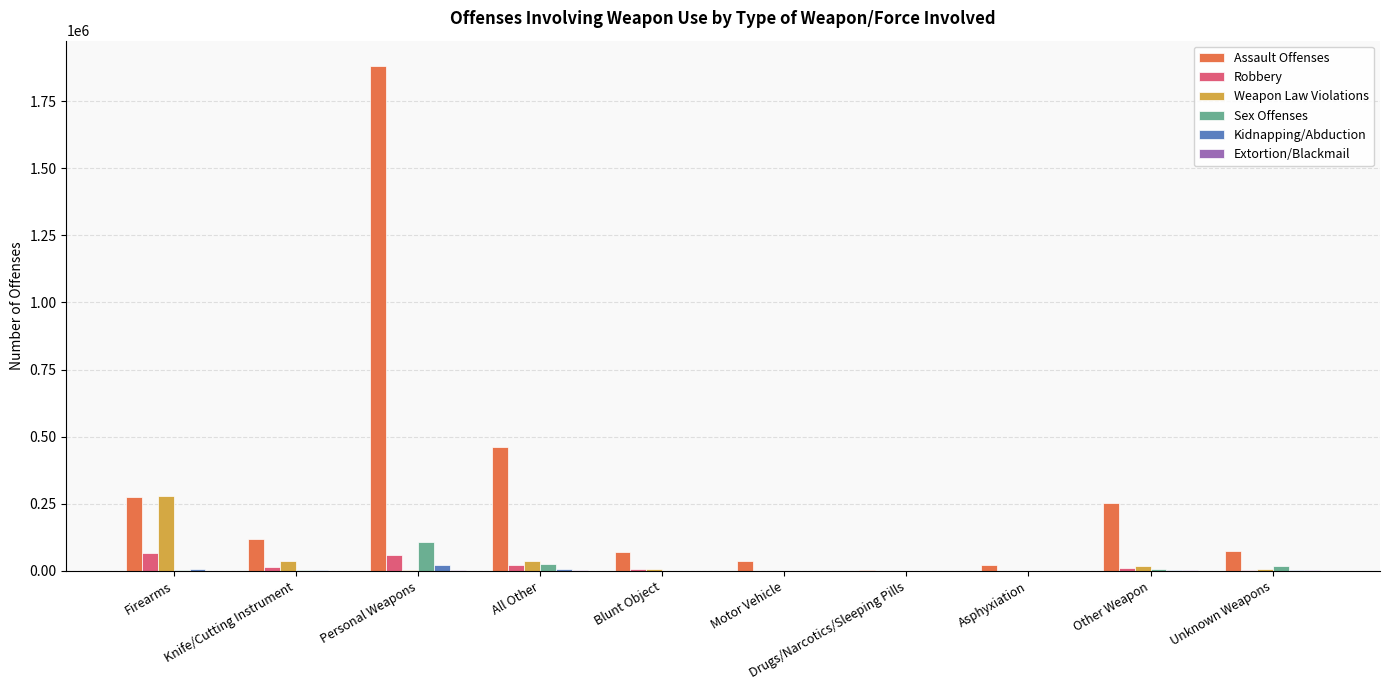

At which label does Sex Offenses reach its peak?

Personal Weapons